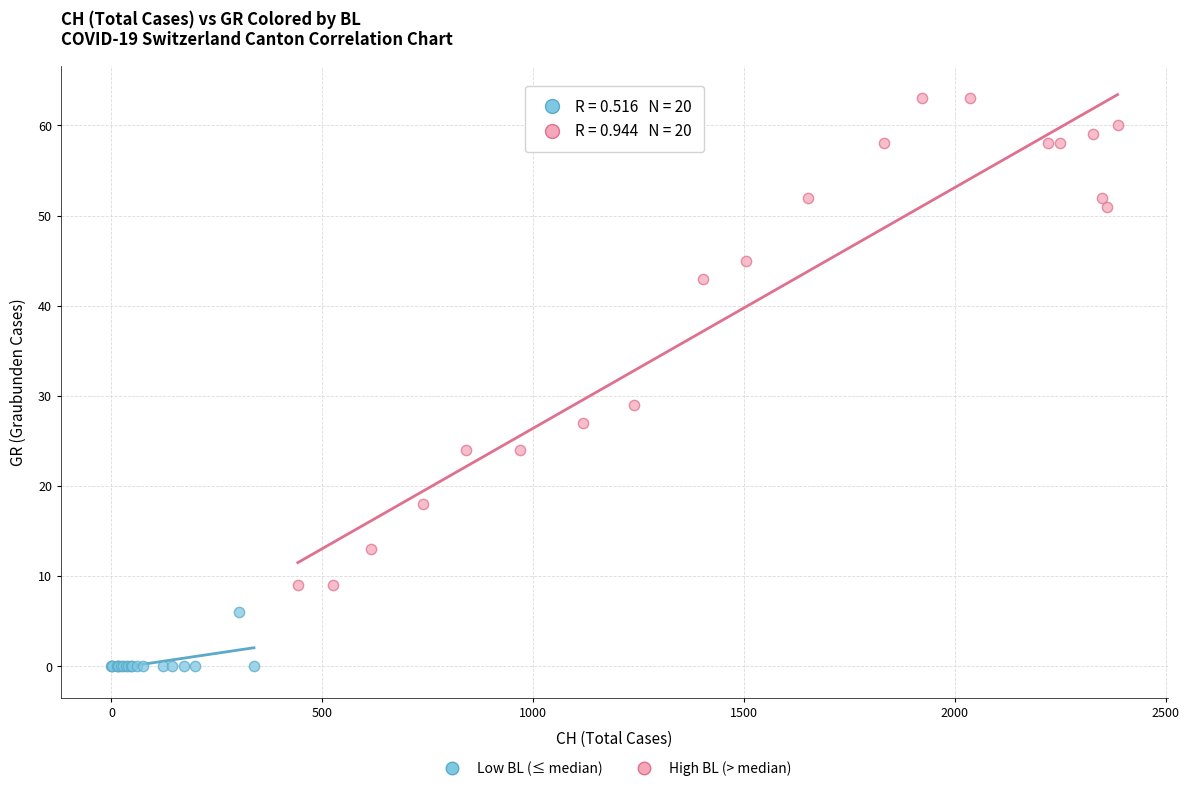

What are all the series names shown in the legend?

Low BL (≤ median), High BL (> median)